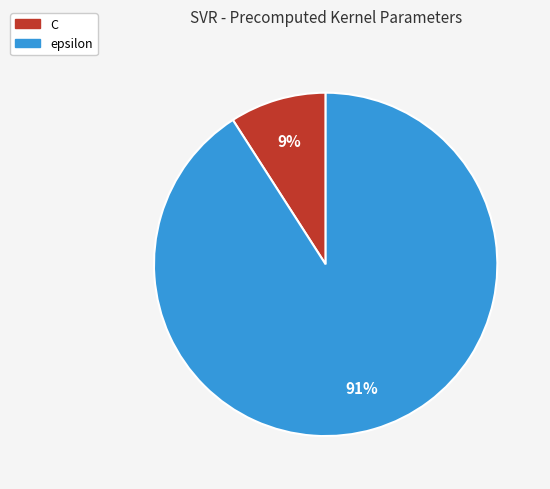

How many segments does this pie chart have?

2